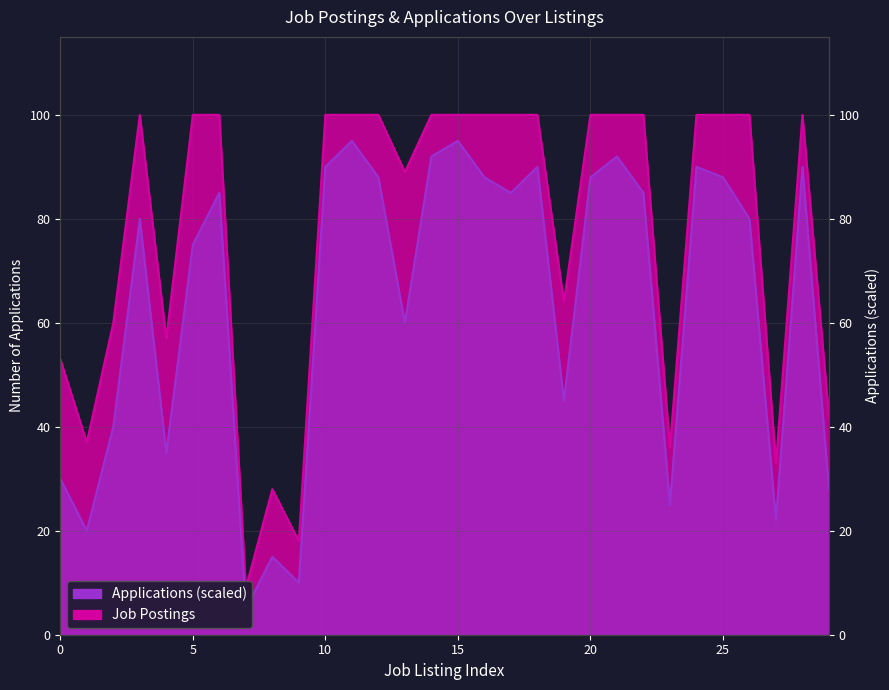

How many lines are shown in the chart?

2